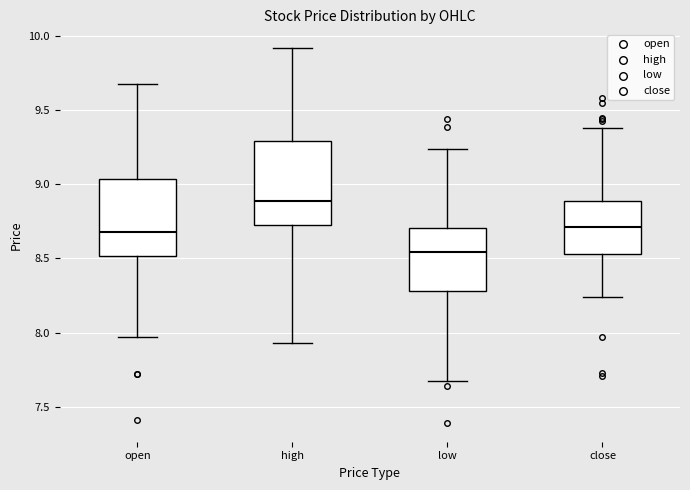

Which box's median line is the lowest?

low